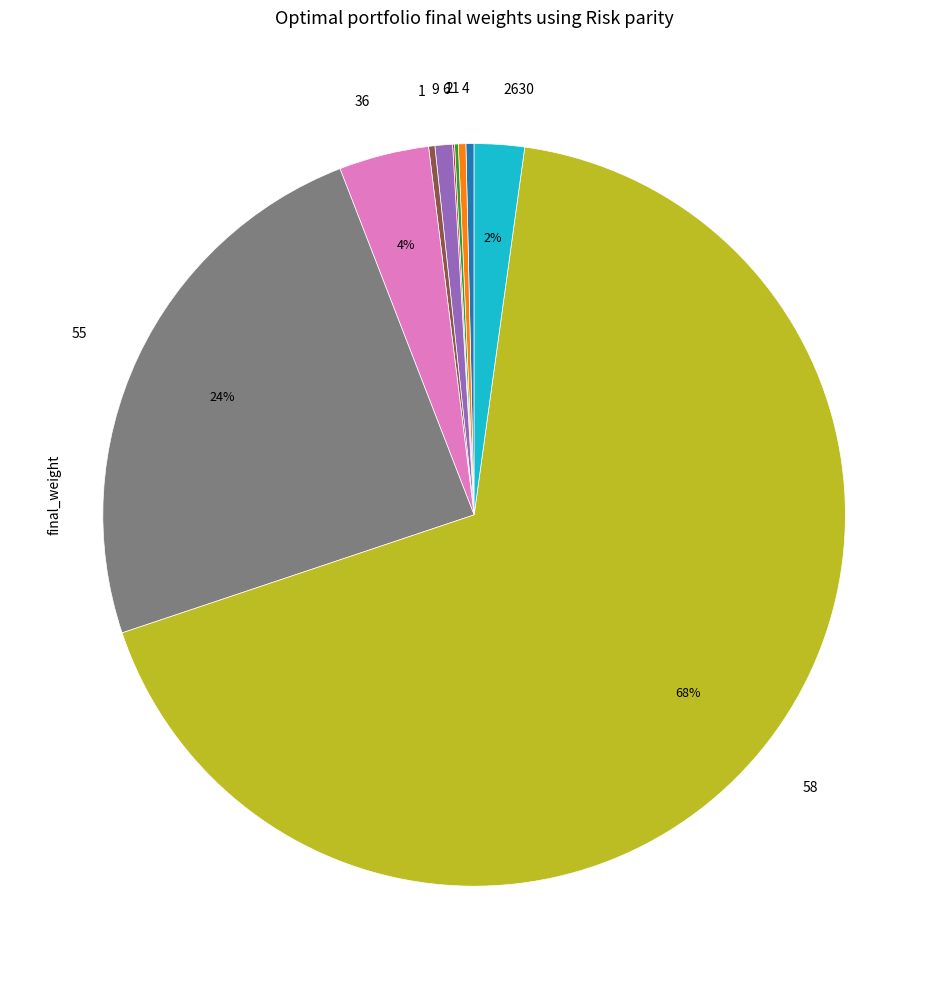

What is the largest slice in the pie chart?

58